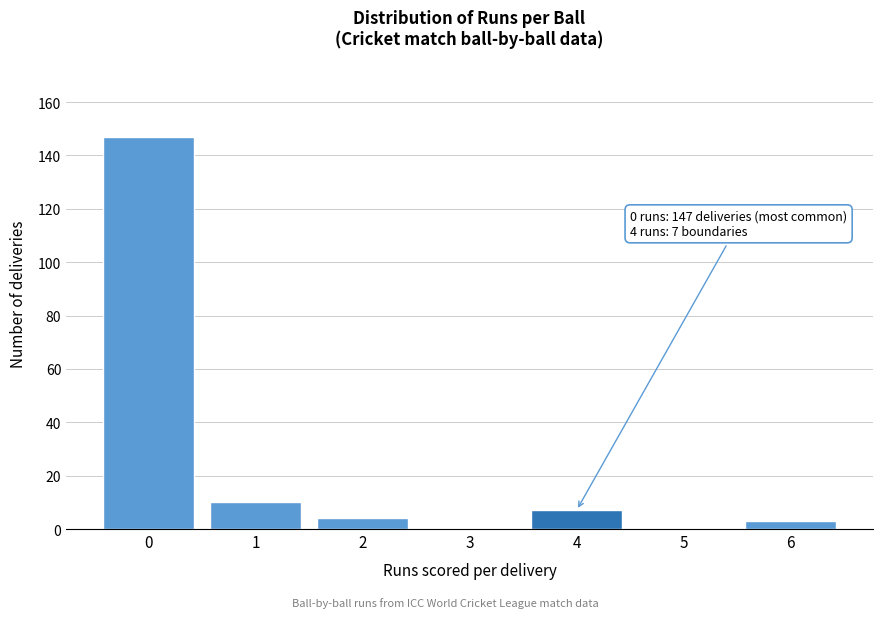

Reading left to right, list all the values displayed in this chart.

0=147	1=10	2=4	3=0	4=7	5=0	6=3